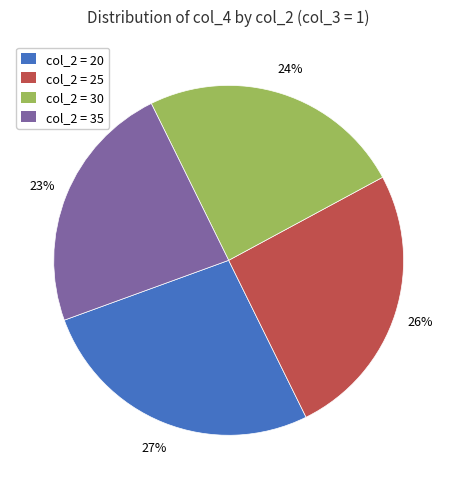

Does any single category account for the majority?

No